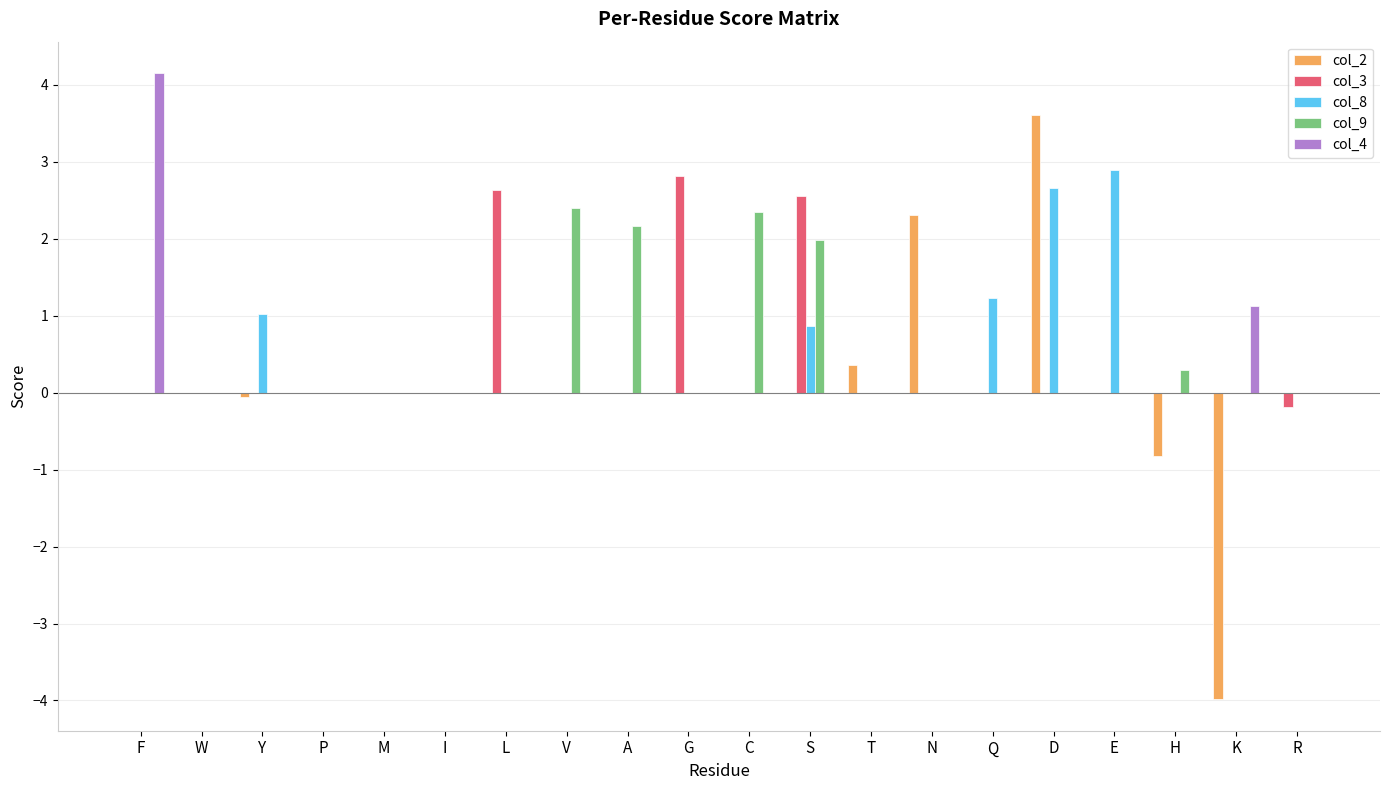

Are the bars grouped side by side (vs. stacked)?

Yes